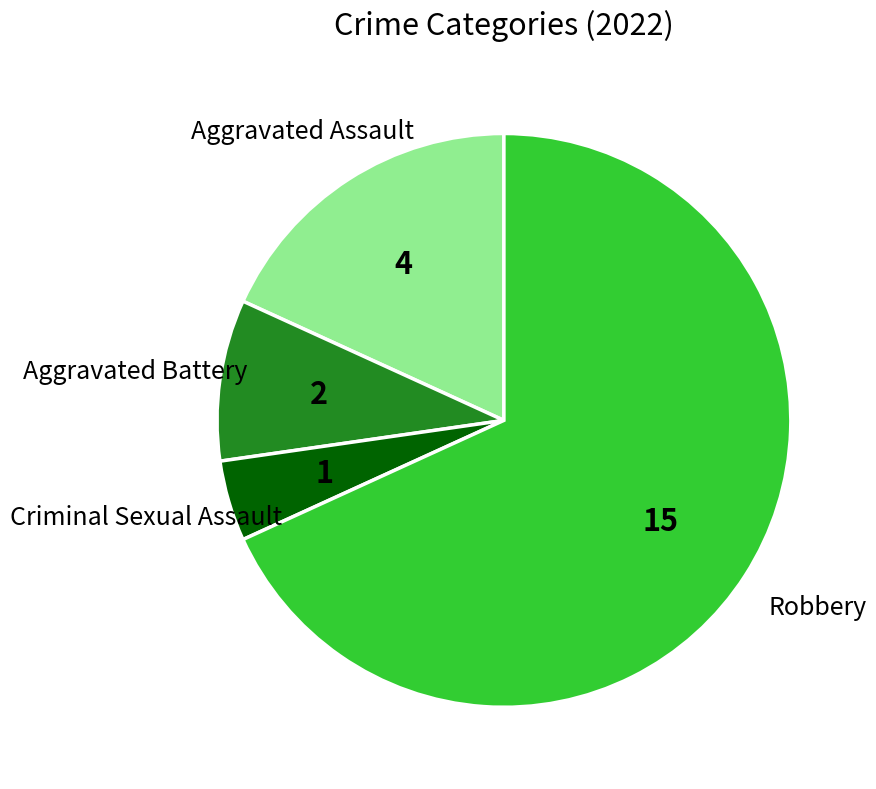

Does any single category account for the majority?

Yes